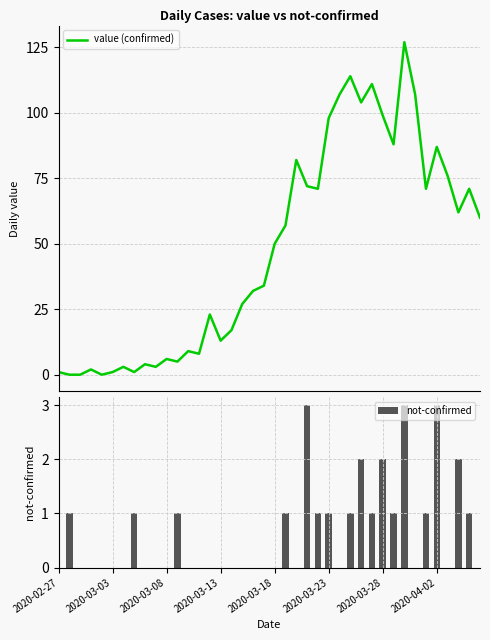

What is the sum of all not-confirmed values?

26